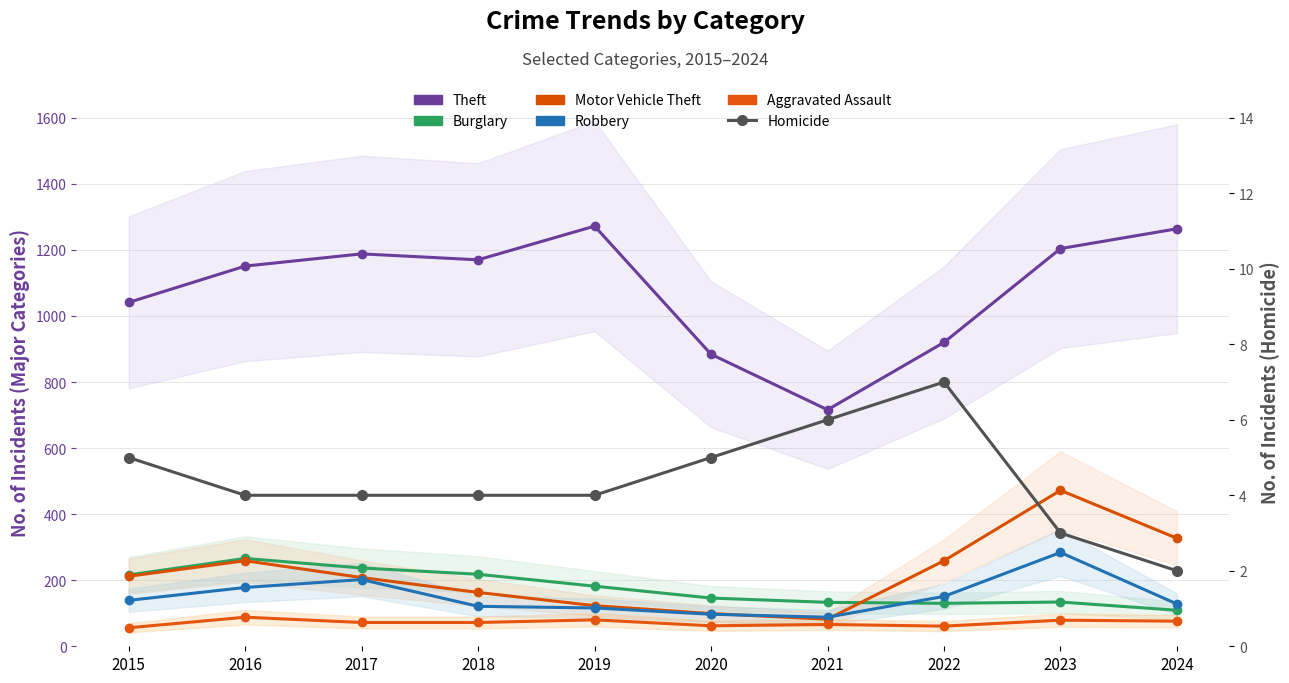

Reading left to right, what are all the values shown in this chart?

Theft: 2015=1041	2016=1151	2017=1188	2018=1170	2019=1272	2020=884	2021=716	2022=920	2023=1204	2024=1264
Burglary: 2015=216	2016=266	2017=237	2018=218	2019=182	2020=146	2021=133	2022=130	2023=134	2024=109
Motor Vehicle Theft: 2015=212	2016=259	2017=208	2018=163	2019=123	2020=99	2021=82	2022=259	2023=472	2024=327
Robbery: 2015=139	2016=178	2017=202	2018=121	2019=116	2020=97	2021=88	2022=151	2023=284	2024=128
Aggravated Assault: 2015=56	2016=88	2017=72	2018=72	2019=80	2020=62	2021=66	2022=61	2023=79	2024=76
Homicide: 2015=5	2016=4	2017=4	2018=4	2019=4	2020=5	2021=6	2022=7	2023=3	2024=2